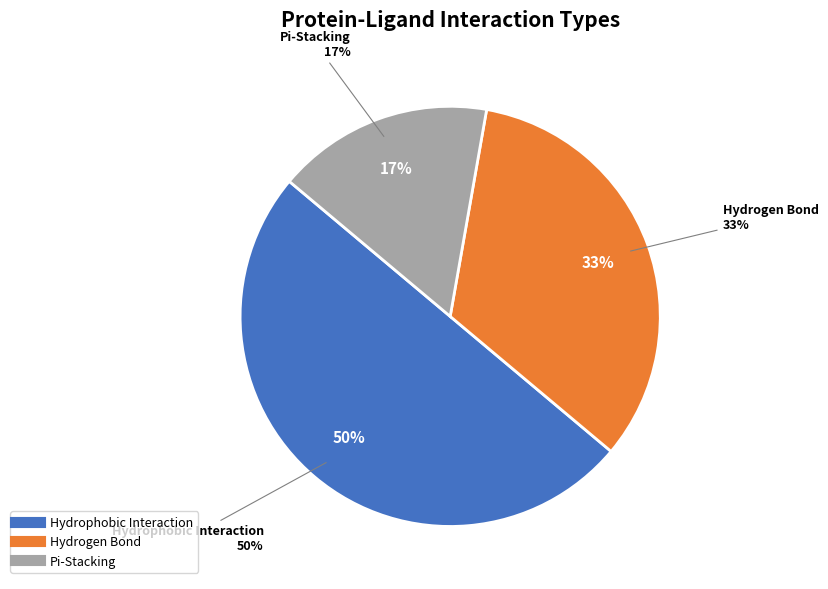

Does any single category account for the majority?

No